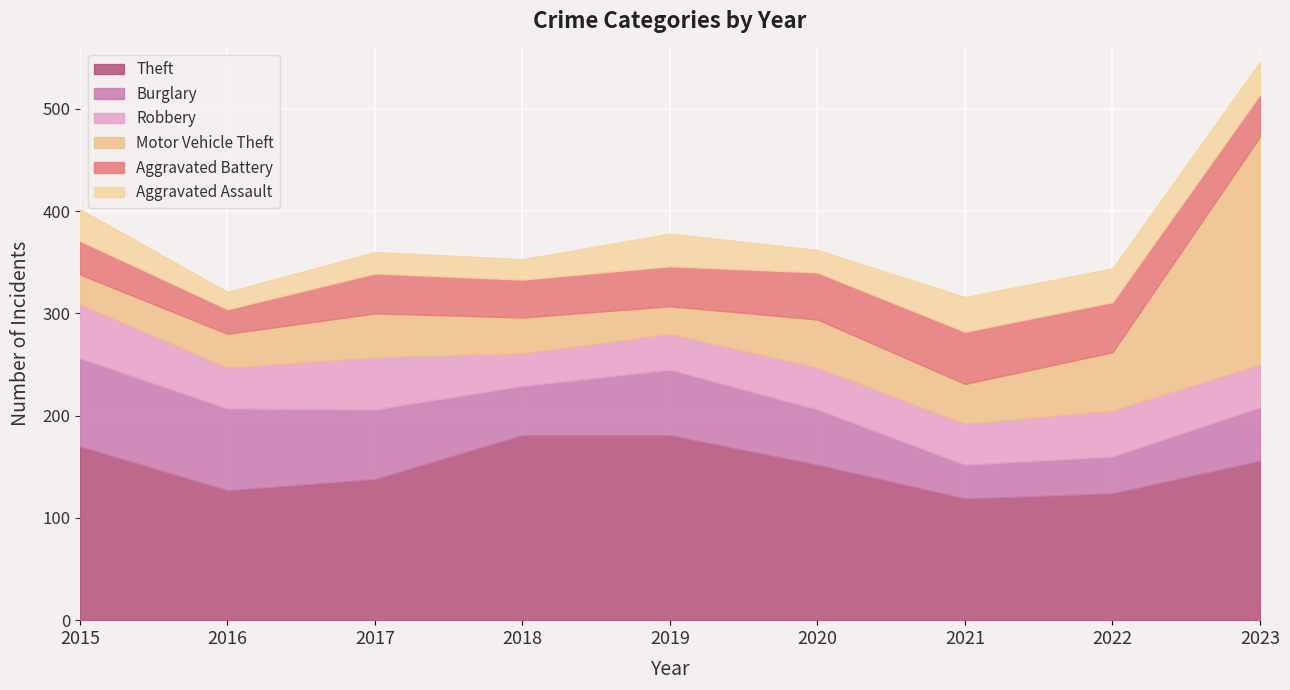

Reading left to right, extract all data points from this chart.

Theft: 2015=170	2016=127	2017=138	2018=181	2019=181	2020=152	2021=119	2022=124	2023=156
Burglary: 2015=86	2016=80	2017=68	2018=48	2019=64	2020=54	2021=33	2022=36	2023=52
Robbery: 2015=53	2016=40	2017=51	2018=32	2019=35	2020=41	2021=40	2022=45	2023=42
Motor Vehicle Theft: 2015=29	2016=33	2017=43	2018=35	2019=27	2020=47	2021=39	2022=57	2023=223
Aggravated Battery: 2015=33	2016=24	2017=39	2018=37	2019=39	2020=46	2021=51	2022=49	2023=41
Aggravated Assault: 2015=31	2016=17	2017=21	2018=20	2019=32	2020=22	2021=34	2022=33	2023=32